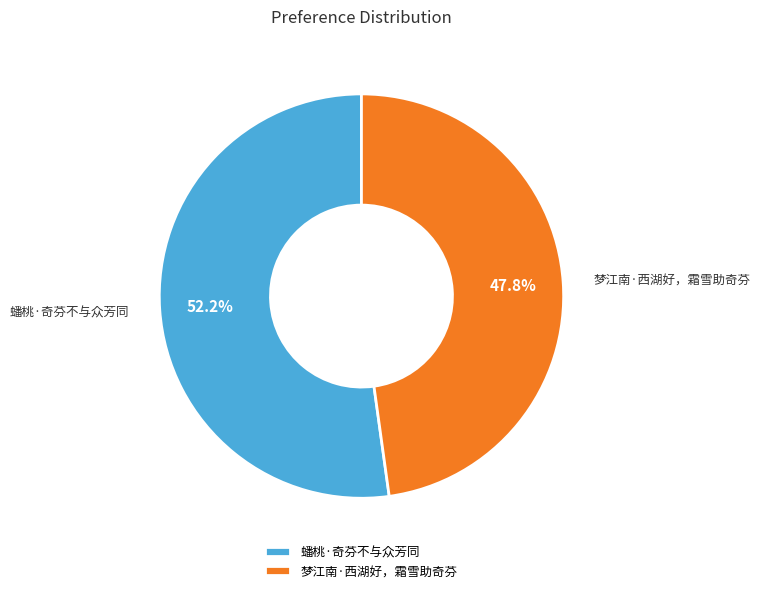

Which slice is the largest?

蟠桃·奇芬不与众芳同